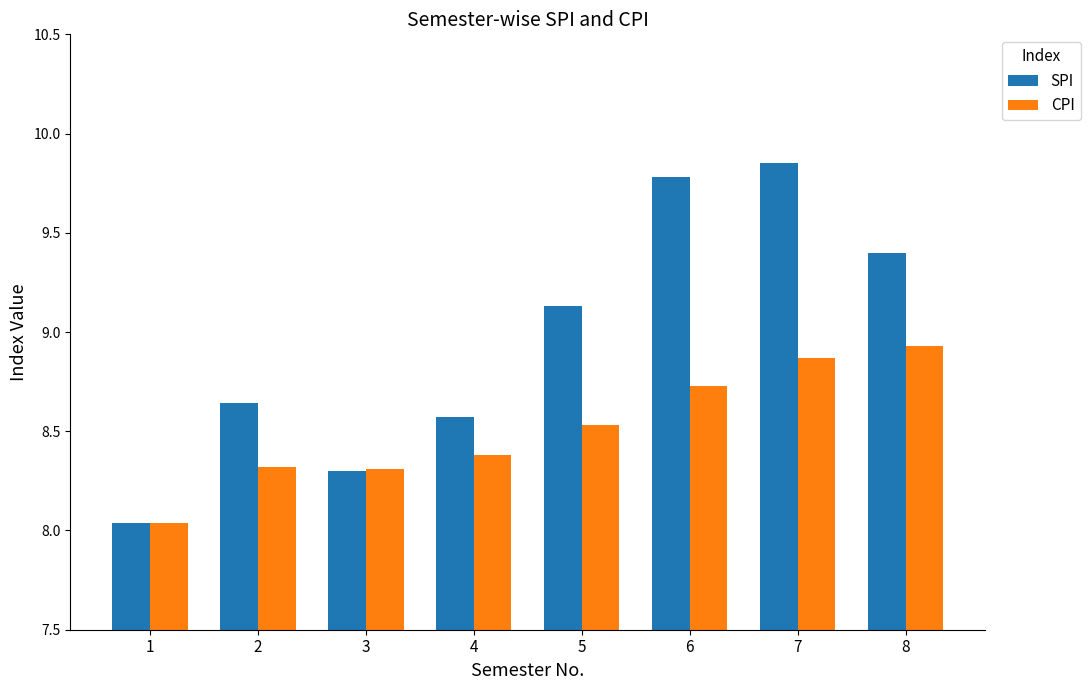

What is the difference between the SPI values at 6 and 2?

1.1